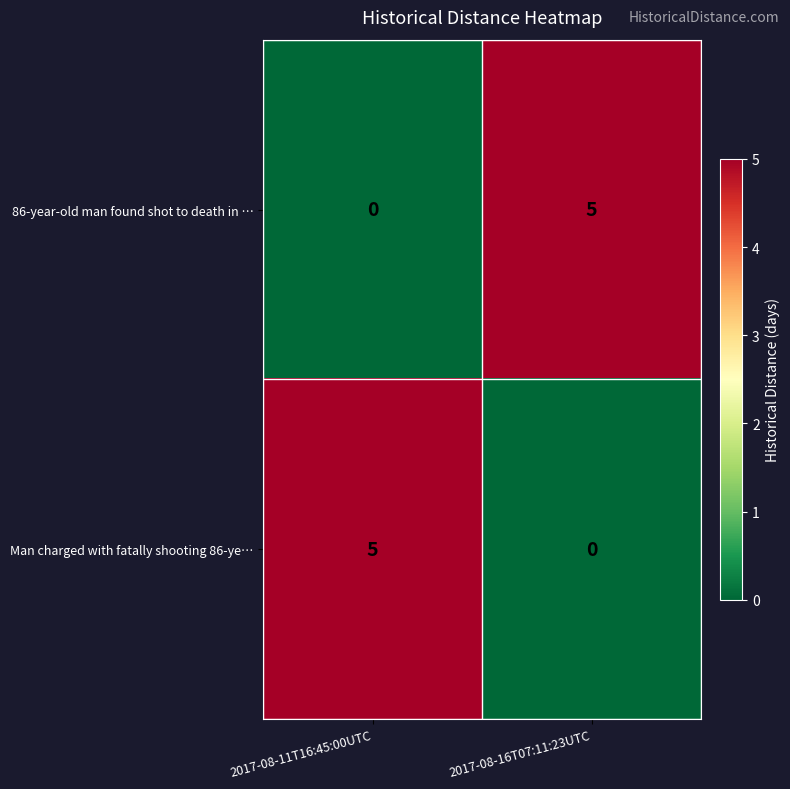

How many categories are shown in the chart?

2